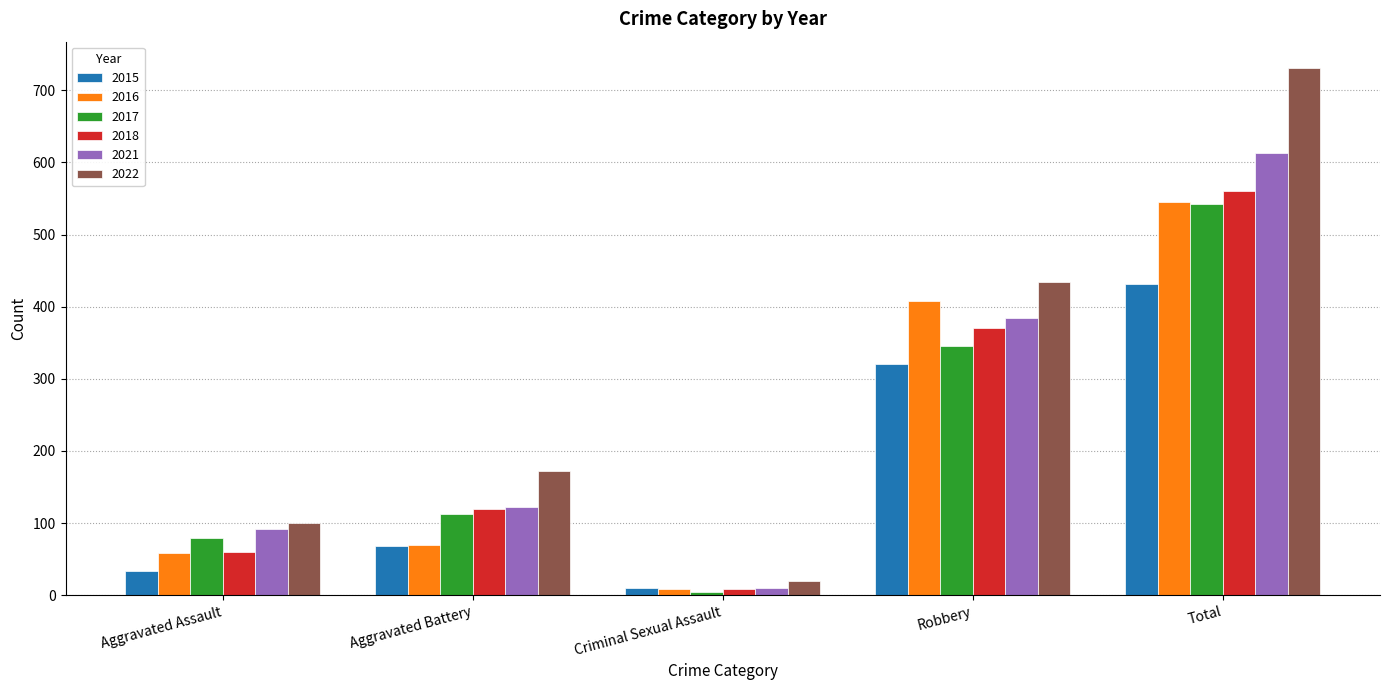

What is the total value across all series at Aggravated Assault?

423